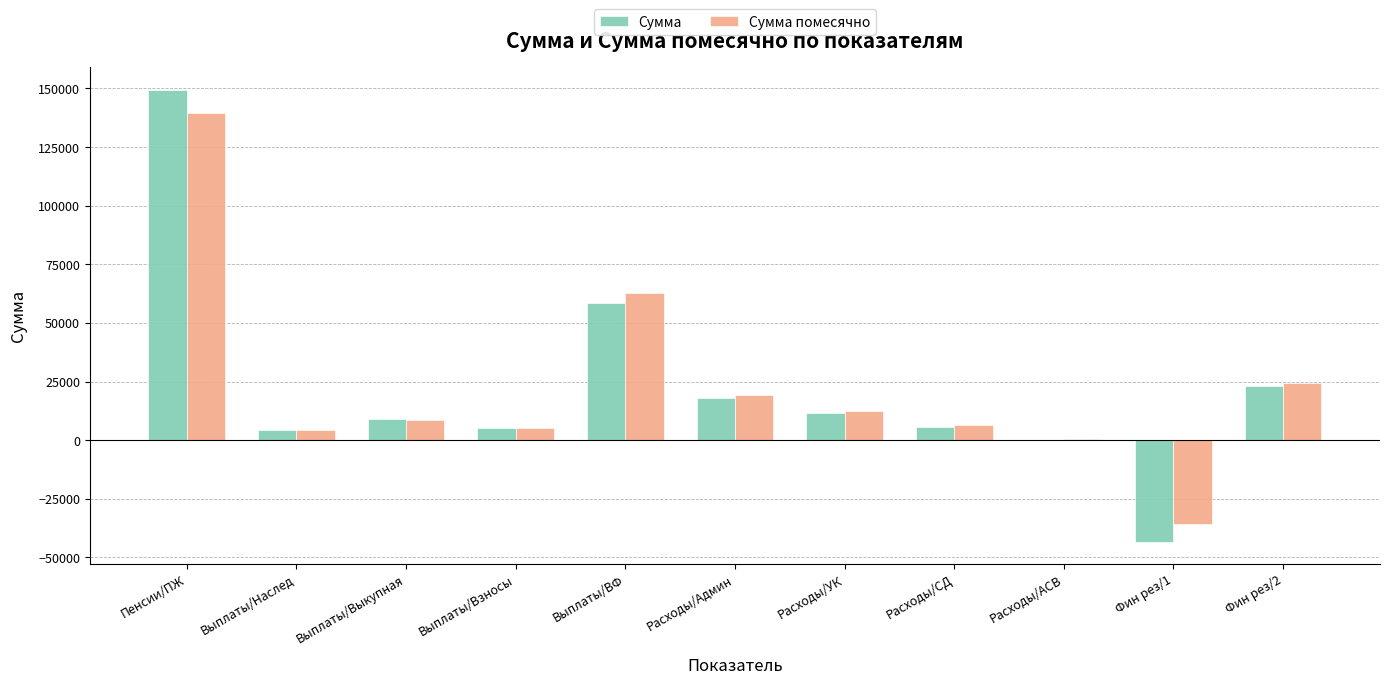

What is the total value across all series at Фин рез/2?

47488.5